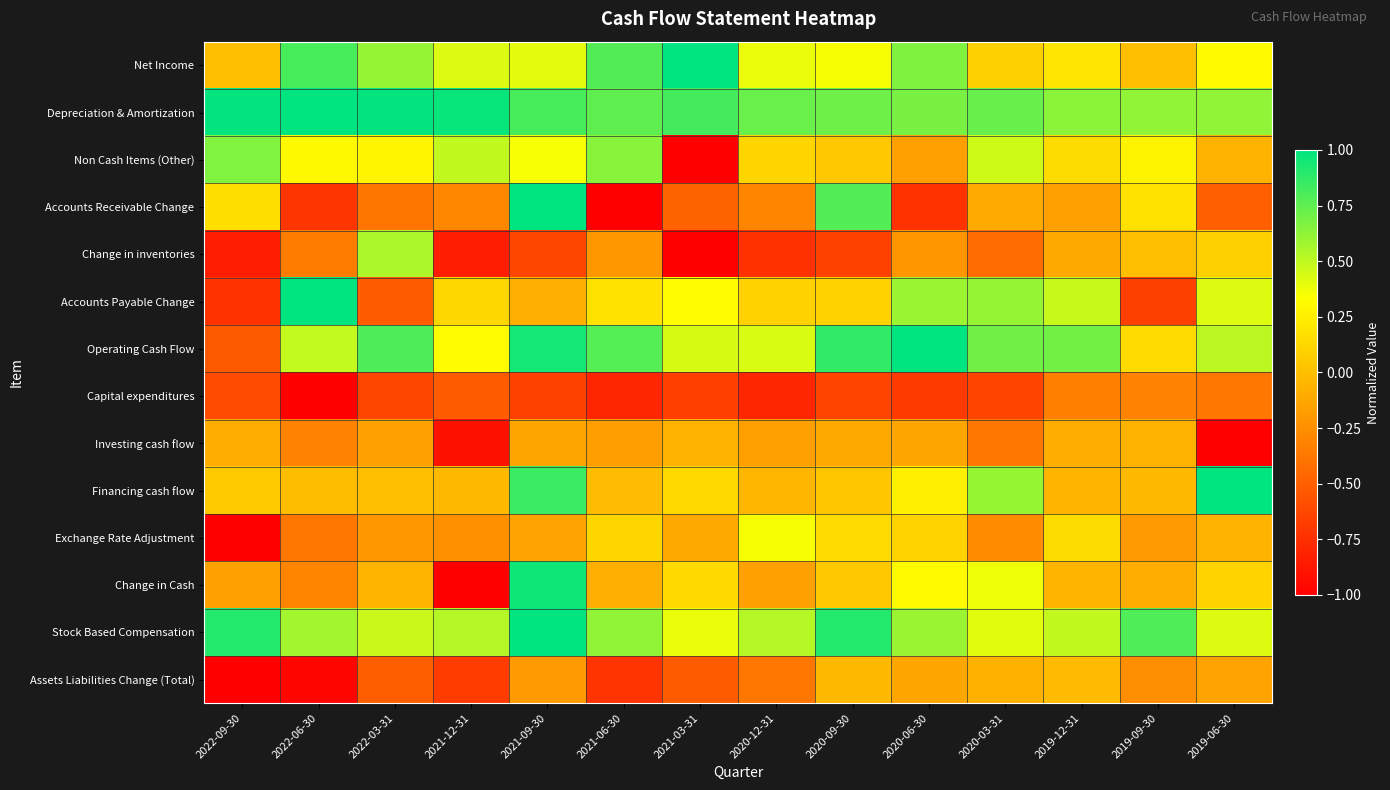

Which series changed the most between 2020-06-30 and 2019-09-30?

Accounts Payable Change